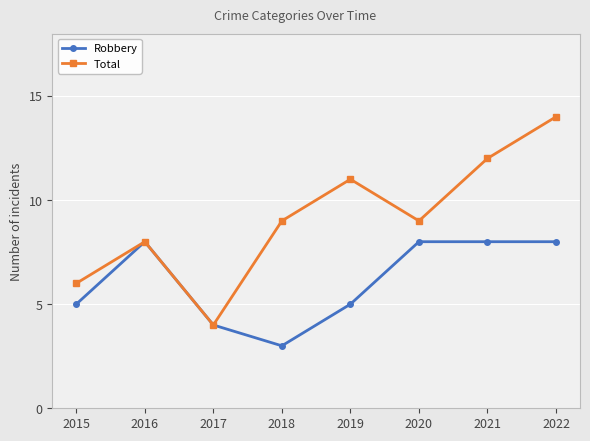

Which series changed the most between 2020 and 2021?

Total